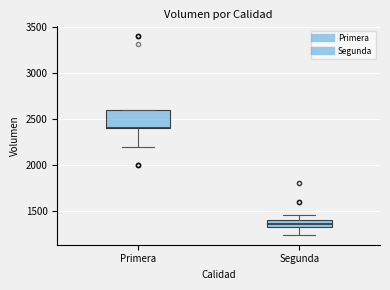

Where does the lower whisker of the box for Primera end on the y-axis? The values are not printed on the chart, so give them approximately, as read against the axis.

2200